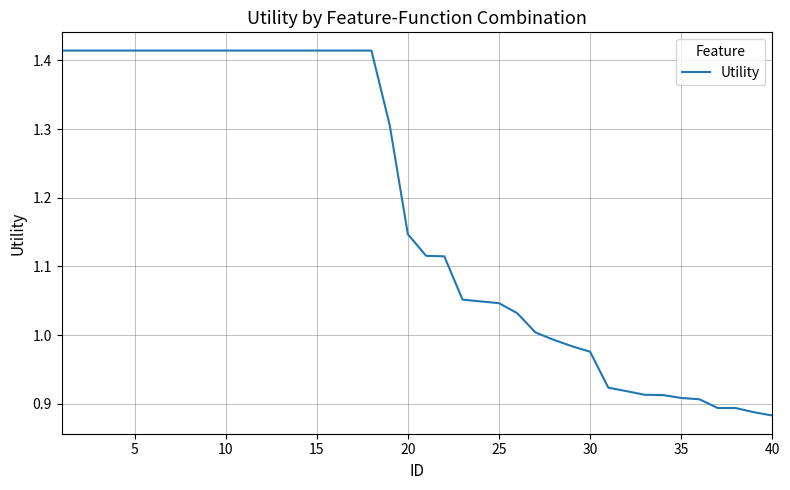

What is the difference between the maximum and minimum values?

0.5